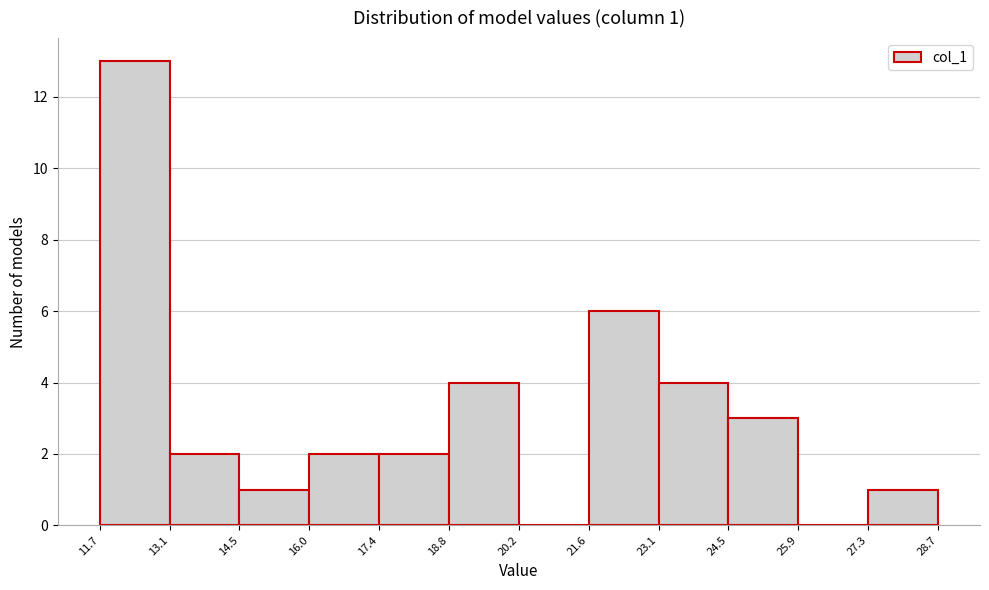

Over which range of the x-axis is the bar tallest?

11.7 to 13.1